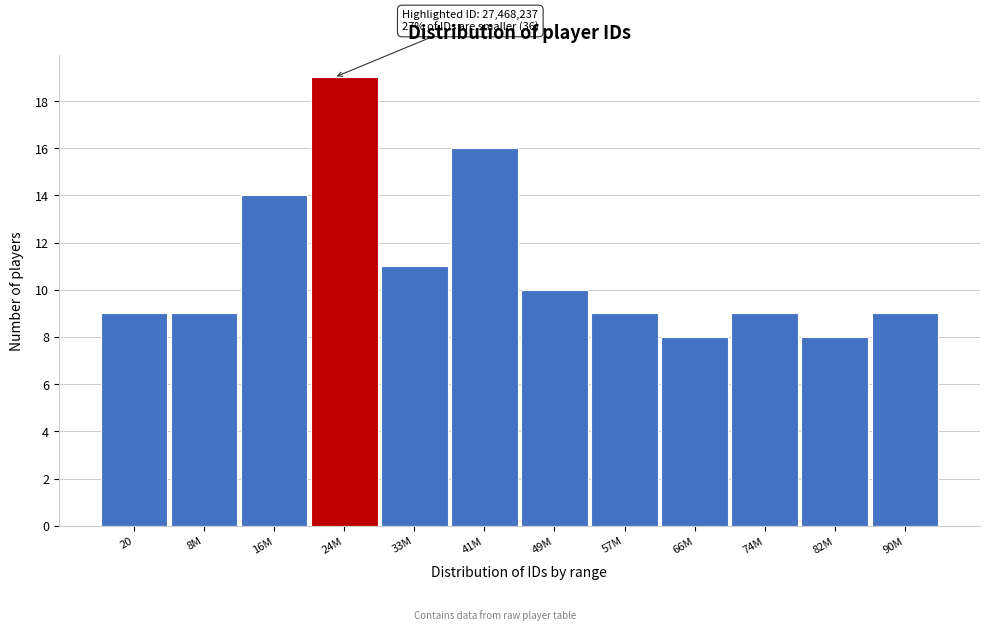

Reading left to right, transcribe all the data shown in this chart.

20=9	8M=9	16M=14	24M=19	33M=11	41M=16	49M=10	57M=9	66M=8	74M=9	82M=8	90M=9